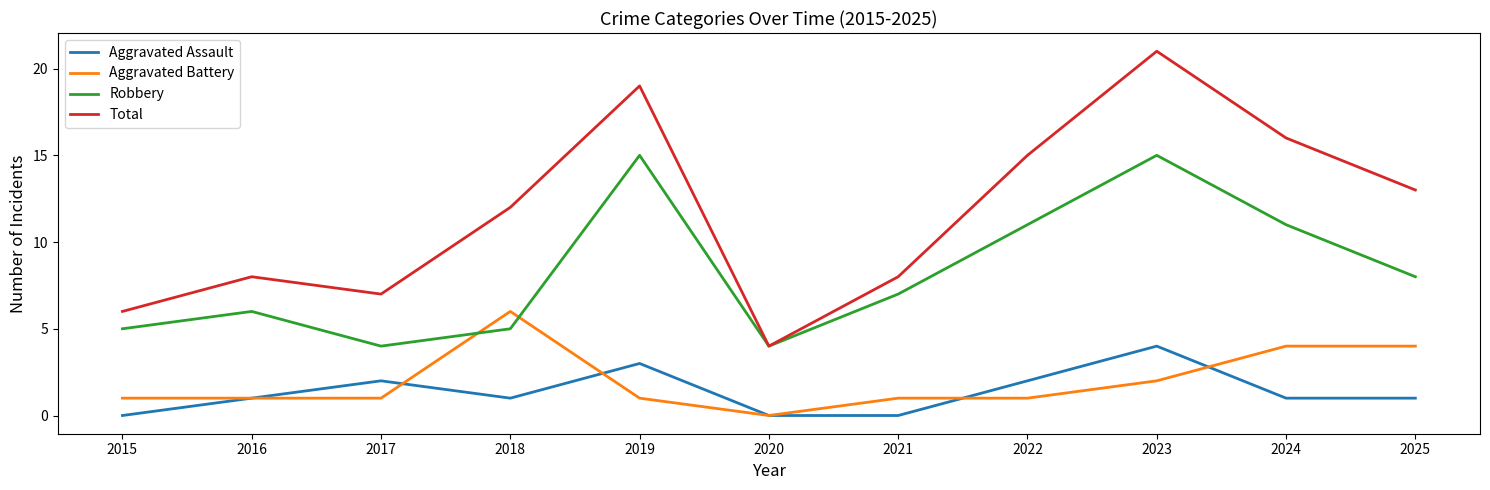

True or false: Aggravated Assault and Robbery cross at least once.

False